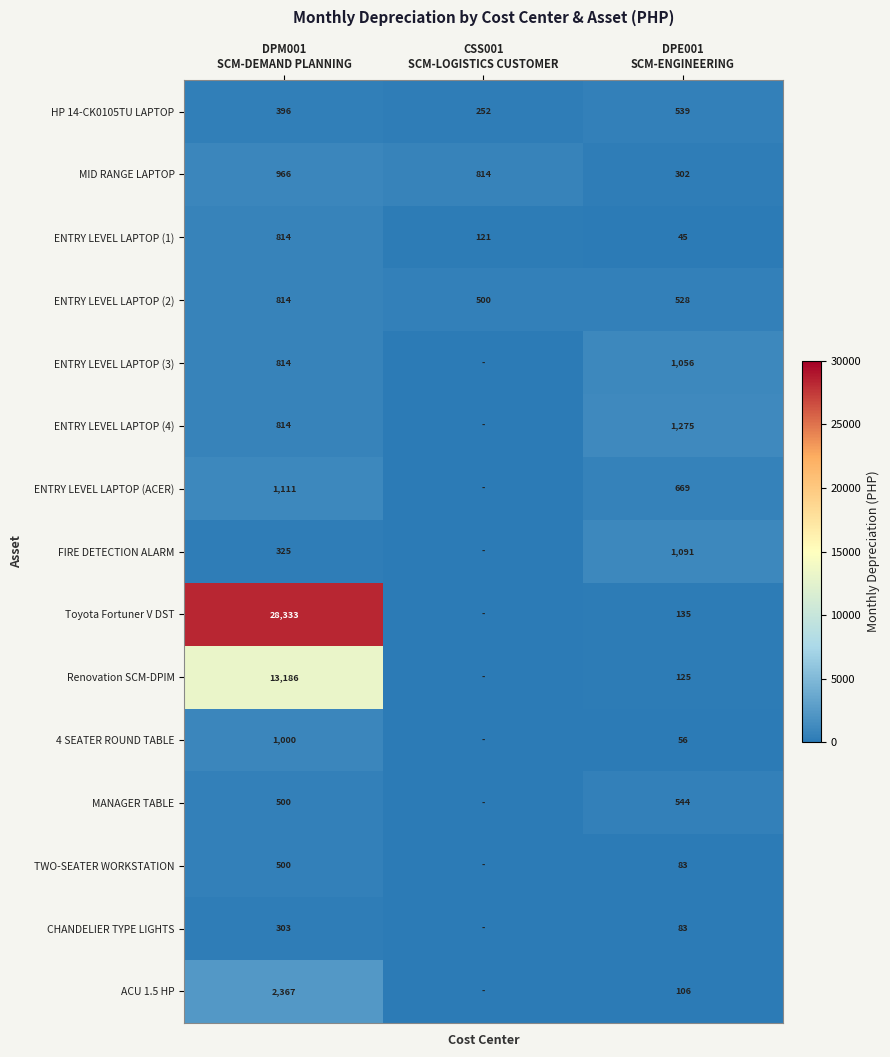

What is the difference between the second highest and minimum values in the ENTRY LEVEL LAPTOP (2) series?

28